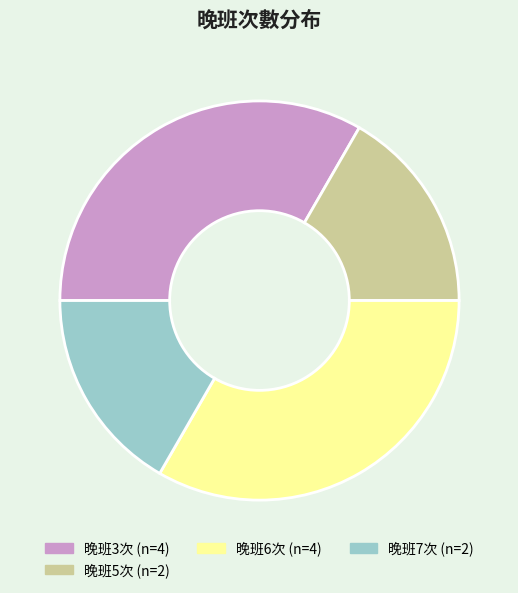

Does any single category account for the majority?

No